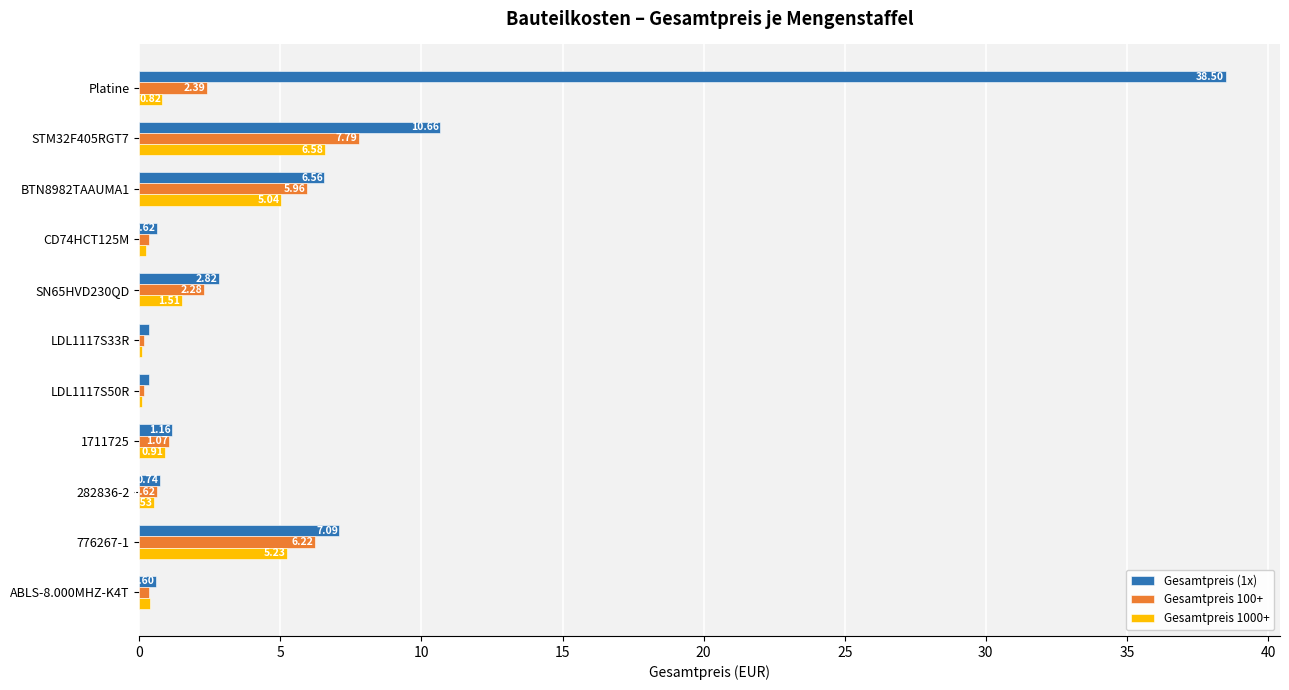

What is the sum of the Gesamtpreis (1x) values at BTN8982TAAUMA1 and STM32F405RGT7?

17.2